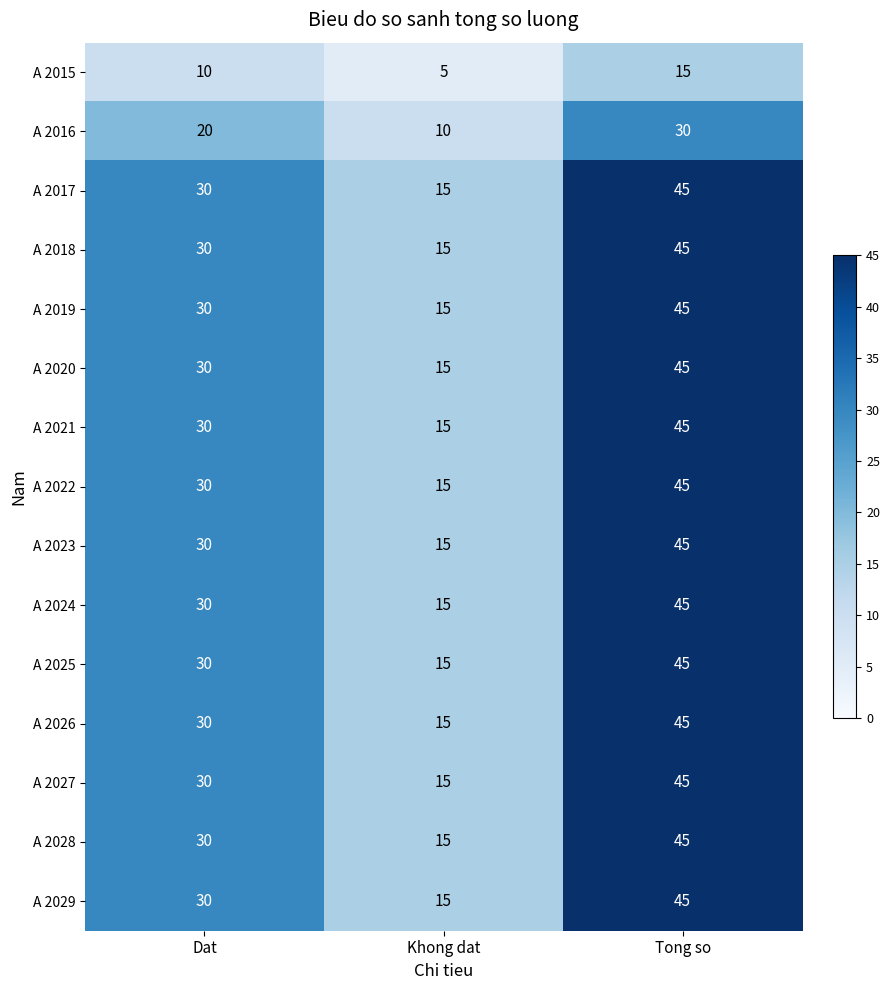

Rank the categories by A 2025 value from lowest to highest.

Khong dat, Dat, Tong so